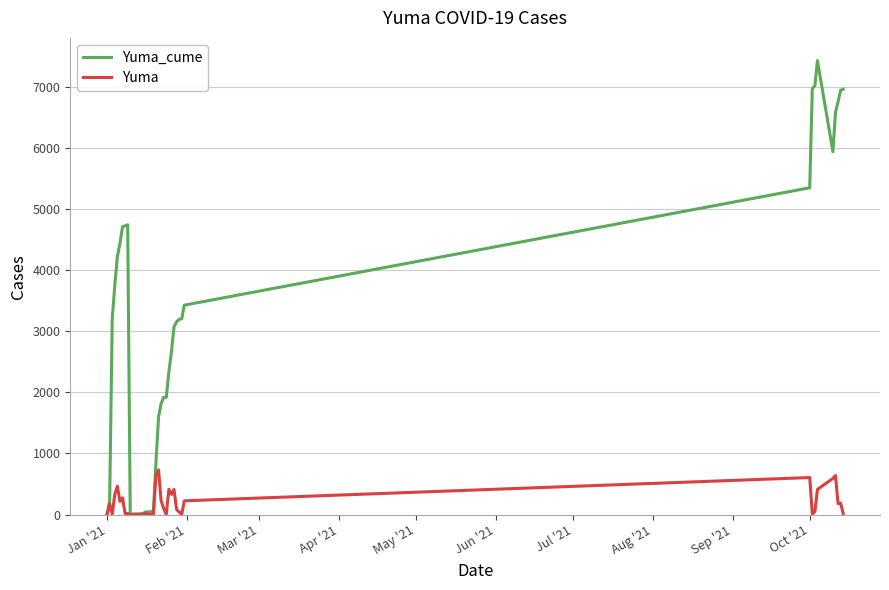

What is the maximum value shown in the chart?

7428